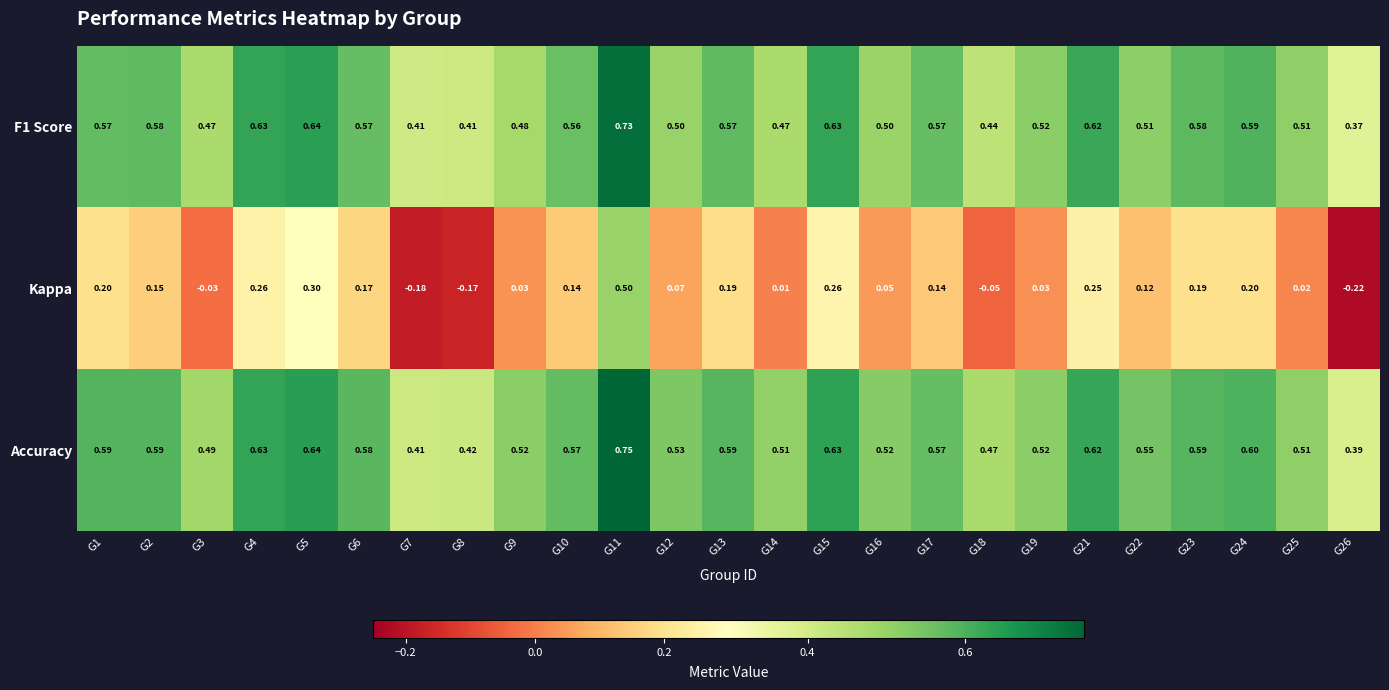

Which series has the largest total across all categories?

Accuracy